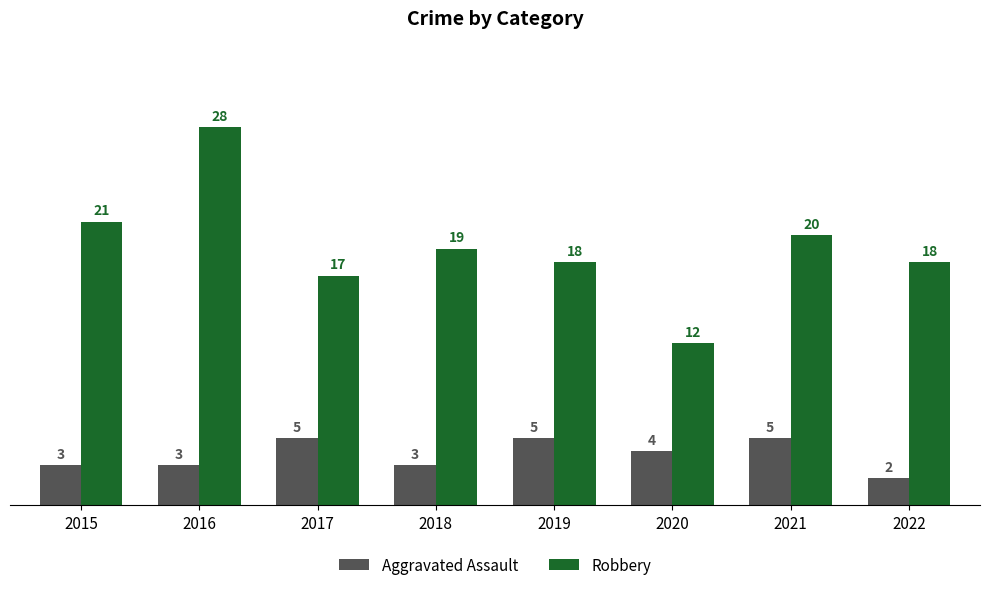

Reading left to right, transcribe all the data shown in this chart.

Aggravated Assault: 2015=3	2016=3	2017=5	2018=3	2019=5	2020=4	2021=5	2022=2
Robbery: 2015=21	2016=28	2017=17	2018=19	2019=18	2020=12	2021=20	2022=18